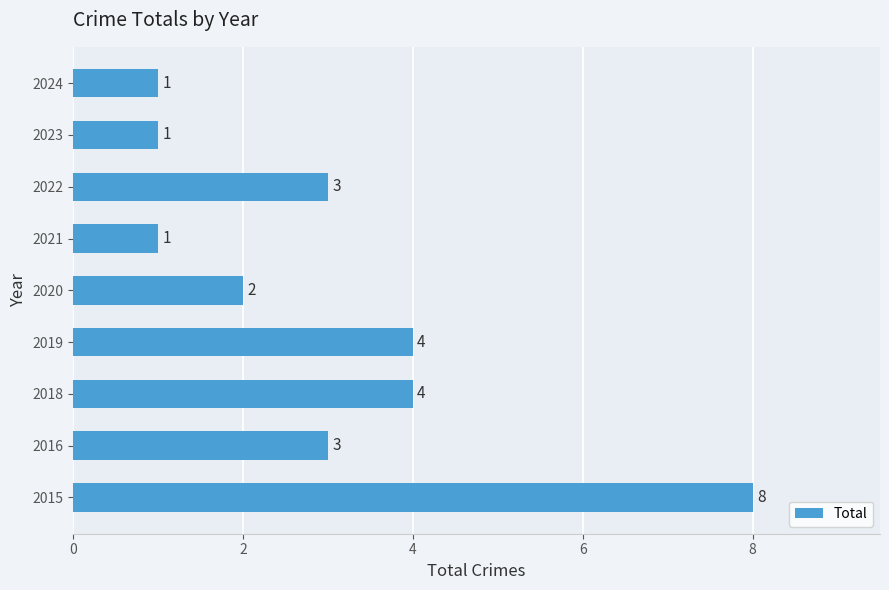

Which has a higher value, 2015 or 2018?

2015